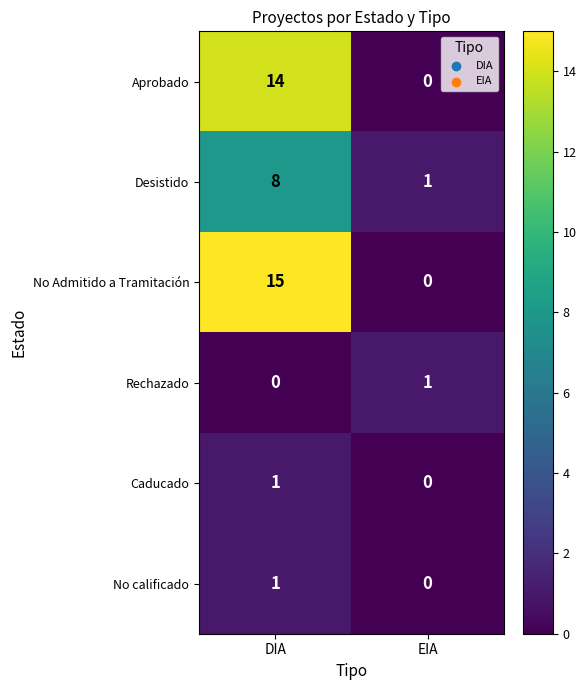

True or false: Desistido has a value of 8 at DIA.

True